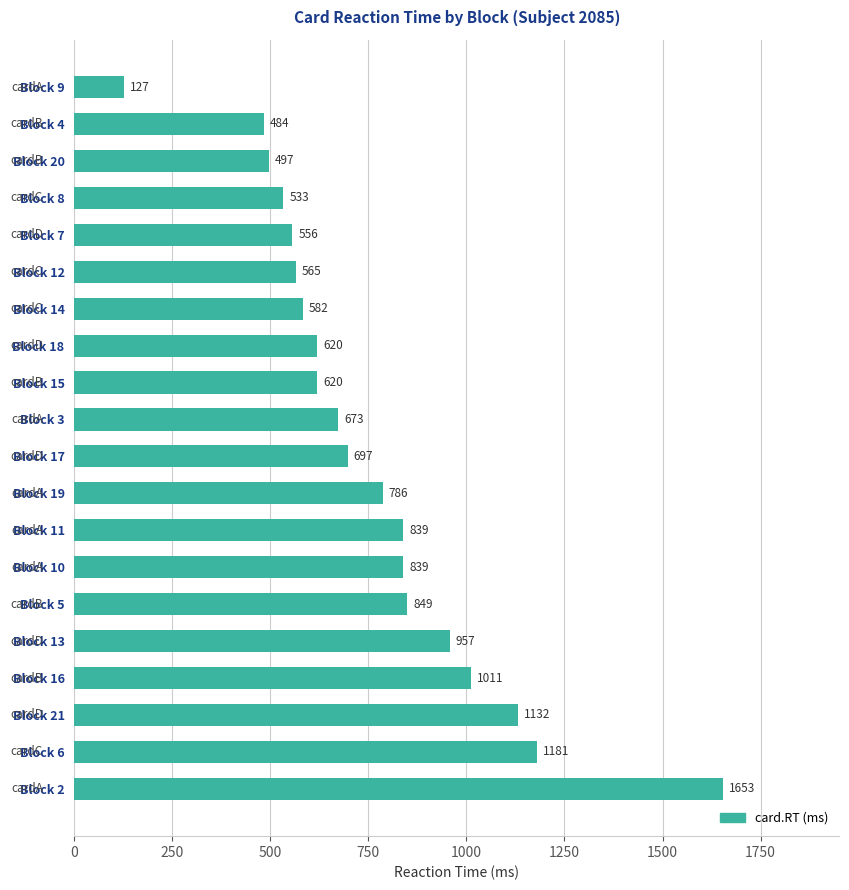

The chart shows a value of 839 at Block 11. True or false?

True